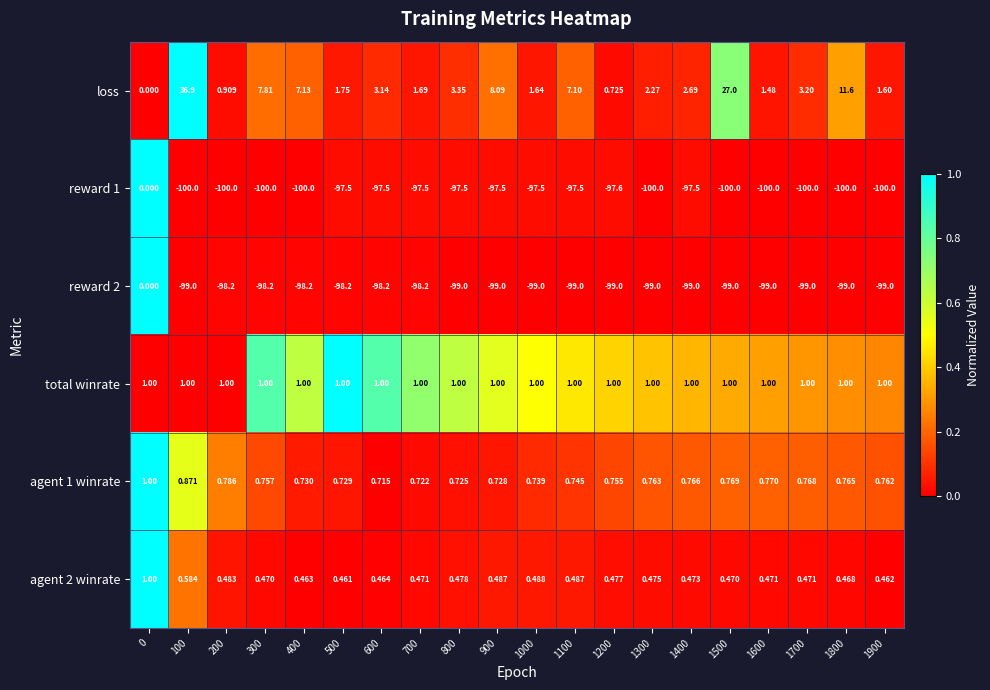

Which series has the largest total across all categories?

loss